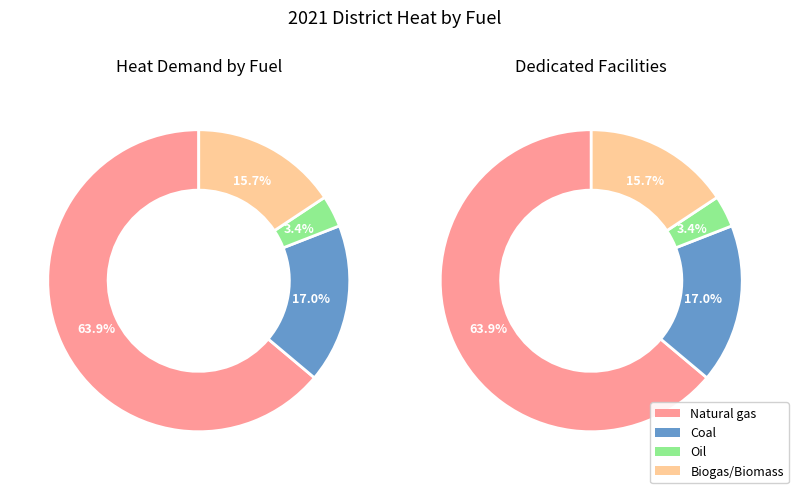

To the nearest percent, what is the average slice percentage?

25%